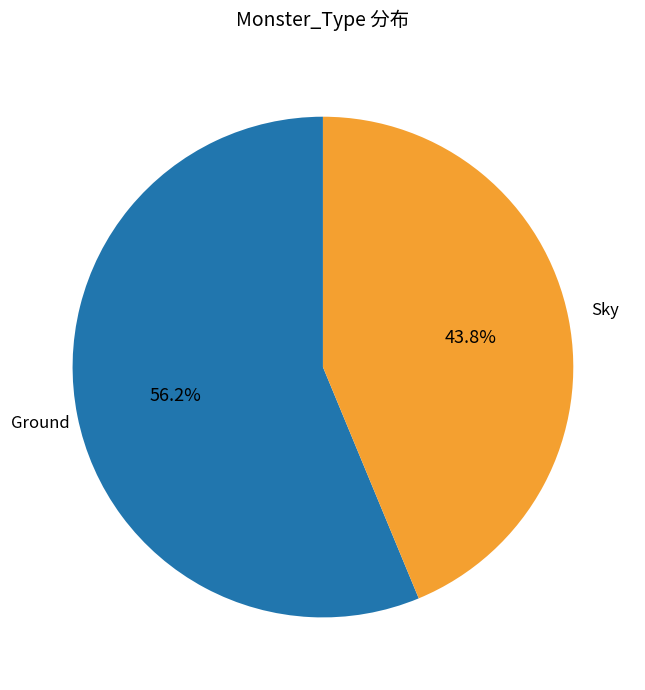

Combined, what portion of the pie is Sky and Ground?

100.0%